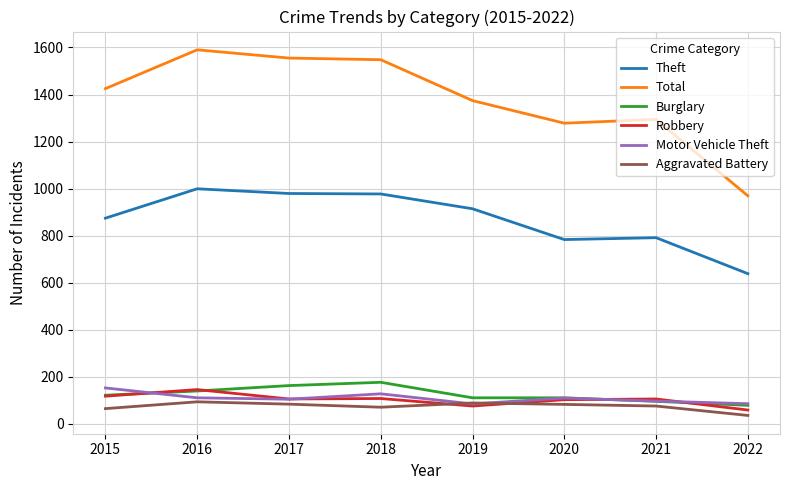

What is the spread (max minus min) of values at 2016?

1497